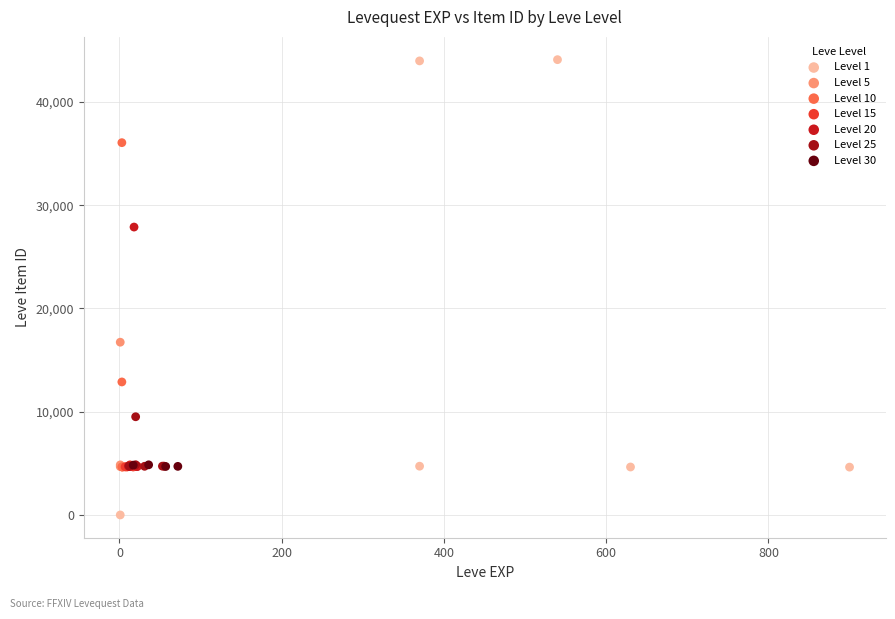

Which series reaches the maximum Y coordinate?

Level 1